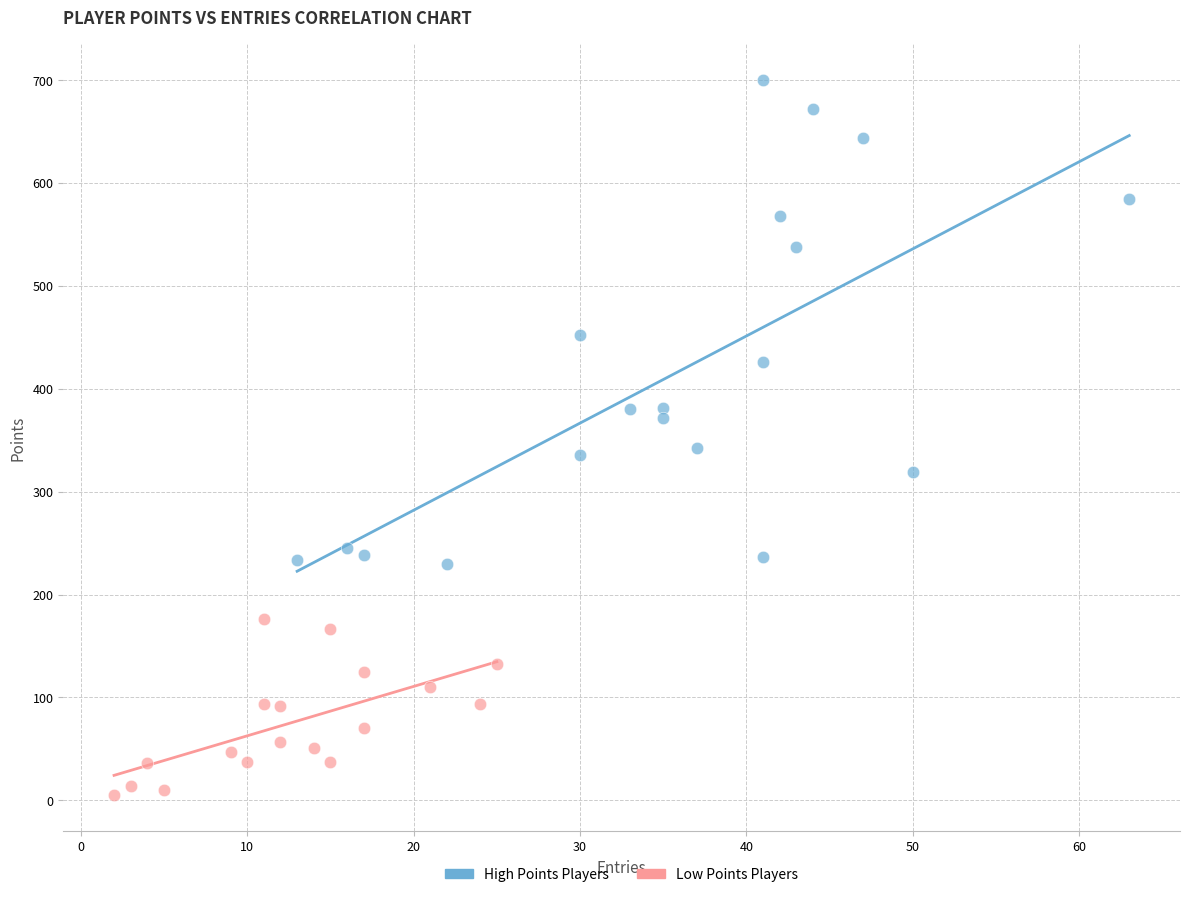

Which series contains the highest Y value?

High Points Players